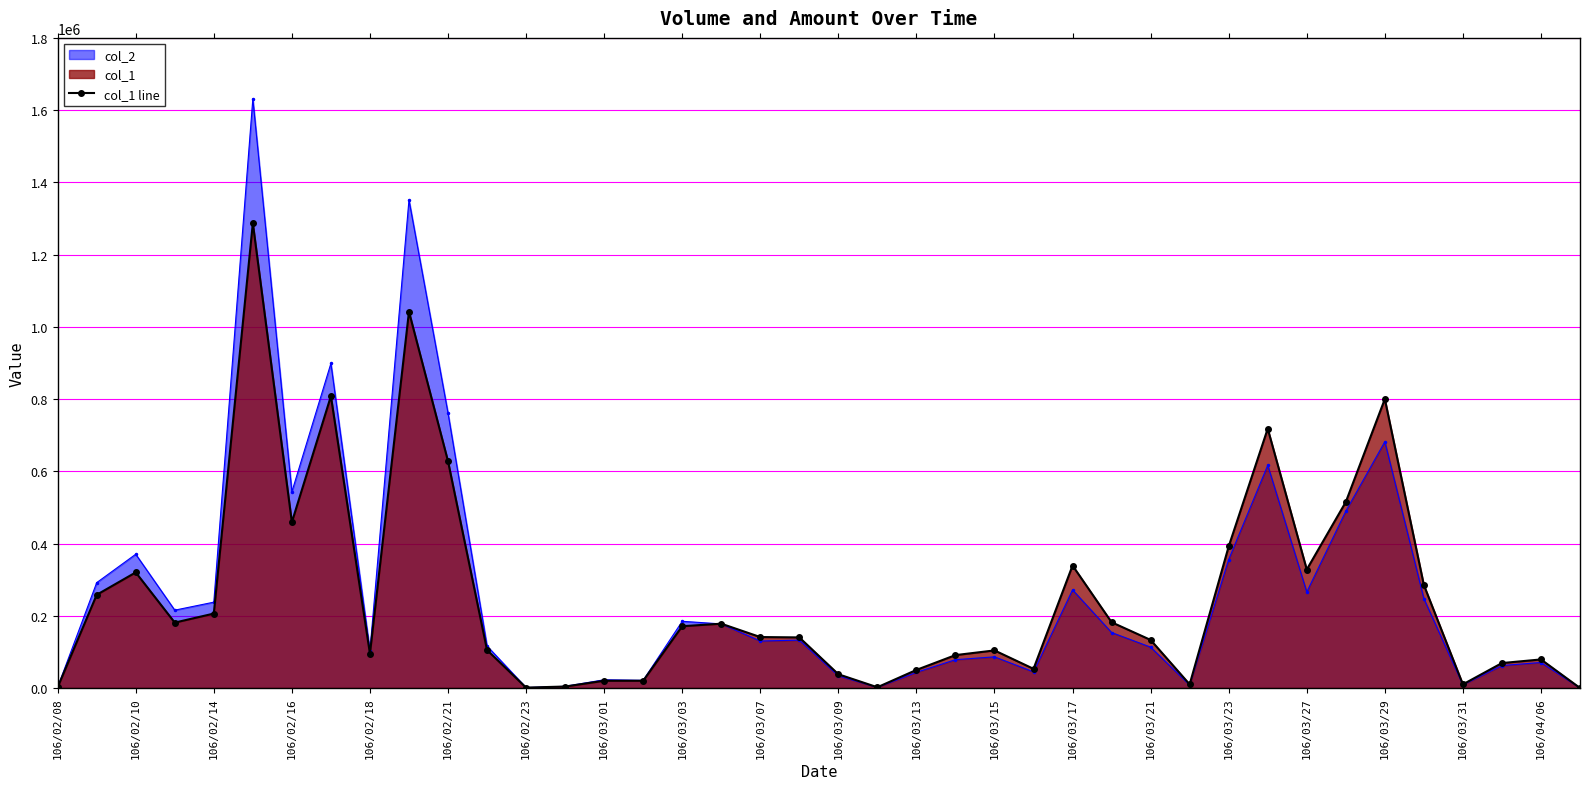

Rank the series by their maximum value, from lowest to highest.

col_1 line, col_2